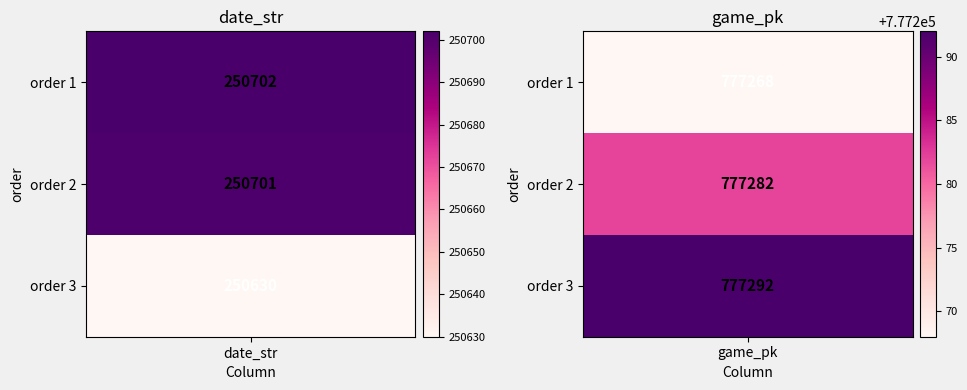

Between 0 and 1, which series saw the biggest shift?

order 3